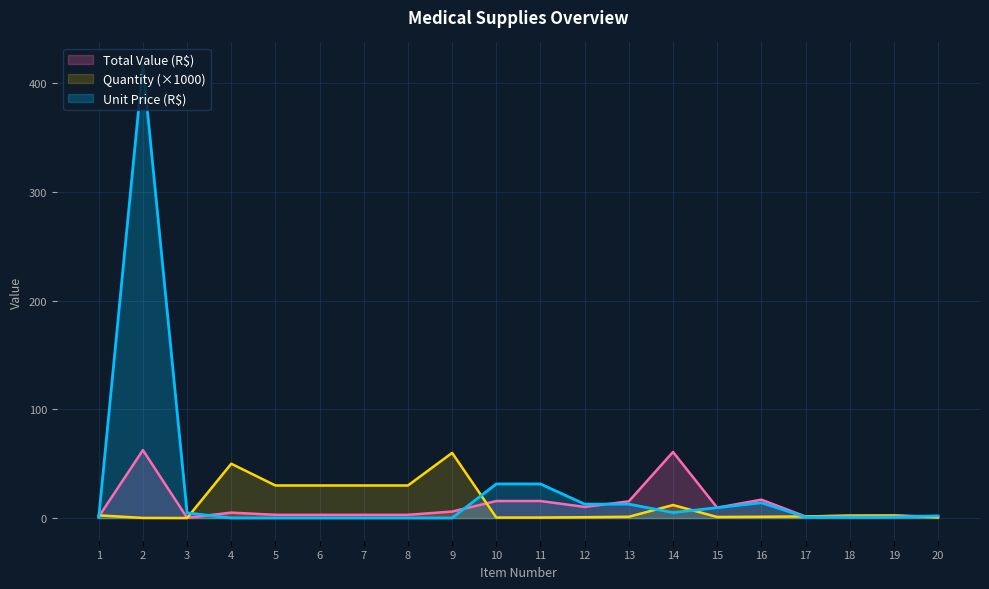

What is the difference between the maximum and second lowest values in the Quantity series?

59.9